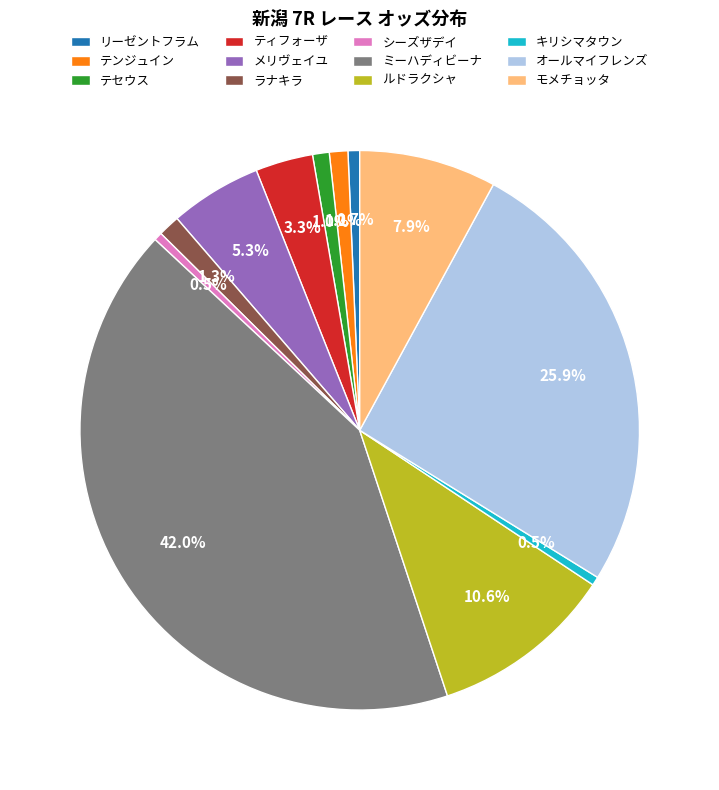

How many slices are in this pie chart?

12